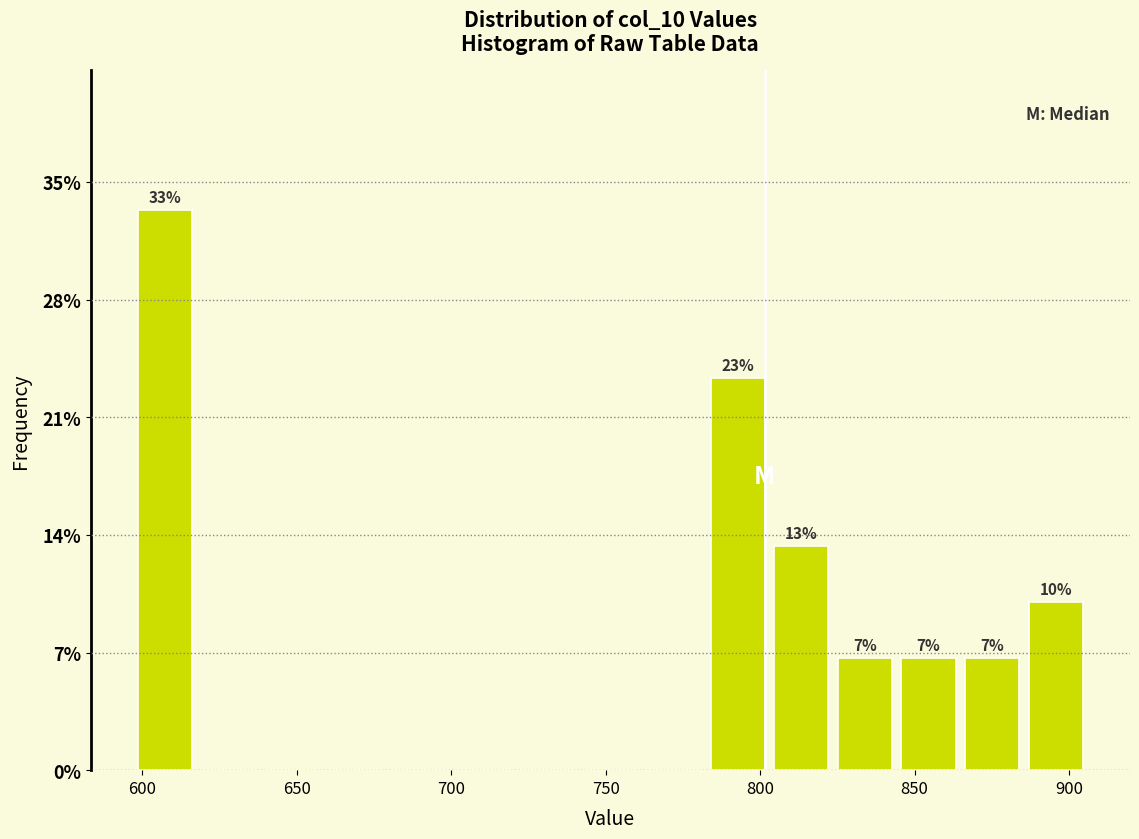

Over which range of the x-axis is the bar tallest?

595 to 620